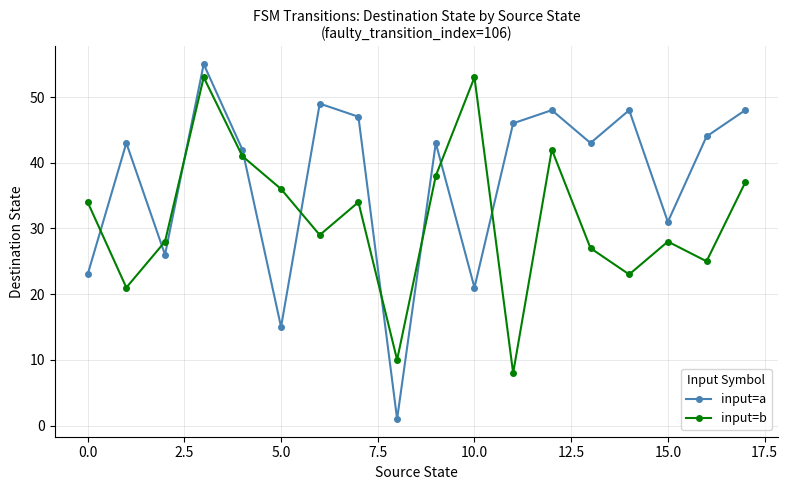

Which series has the largest total across all categories?

input=a